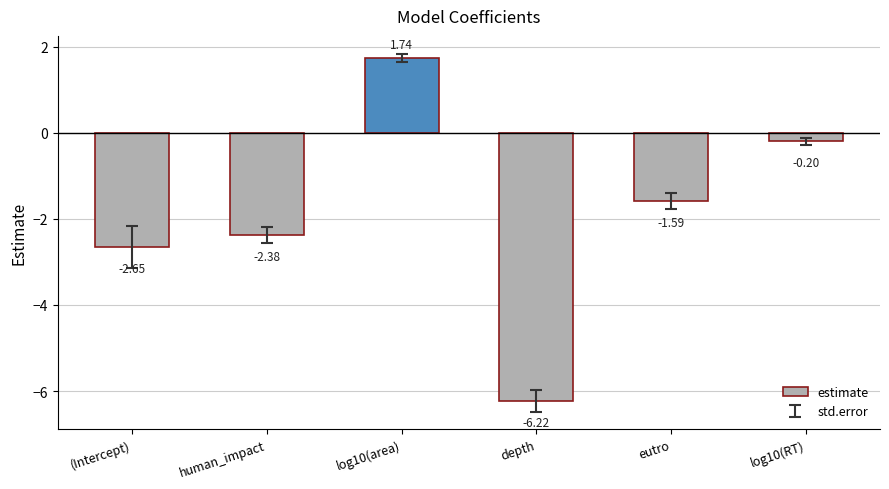

The value at human_impact is -0.7. True or false?

False